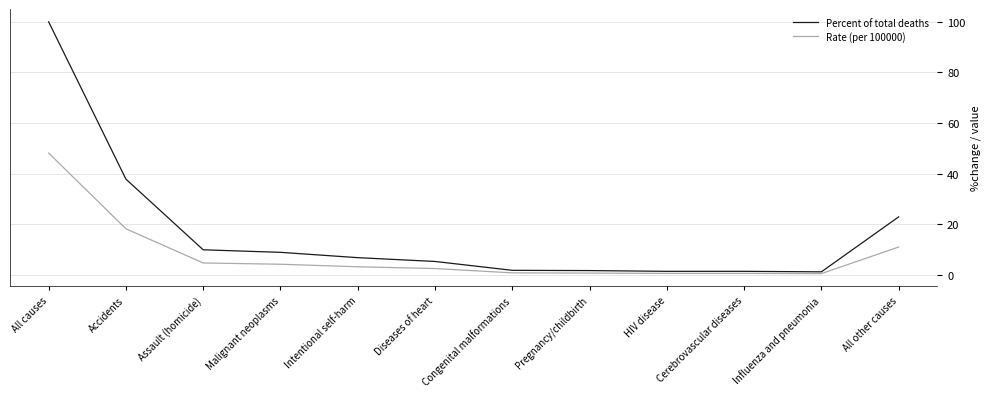

The value of Rate (per 100000) at Assault (homicide) is 4.8. True or false?

True